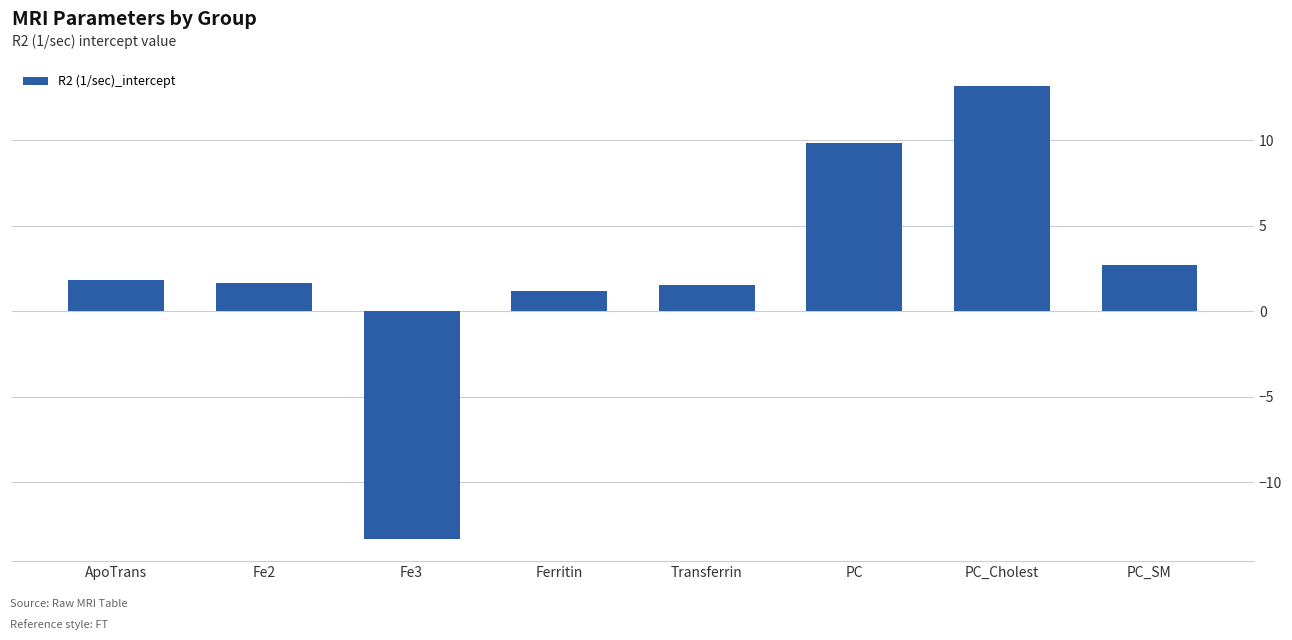

How many values are below 1?

1